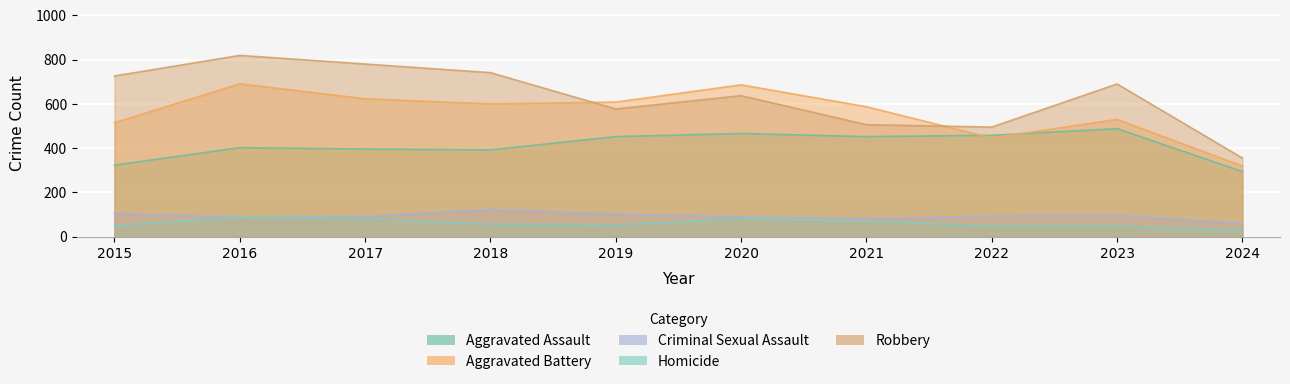

True or false: Aggravated Assault and Criminal Sexual Assault intersect in this chart.

False